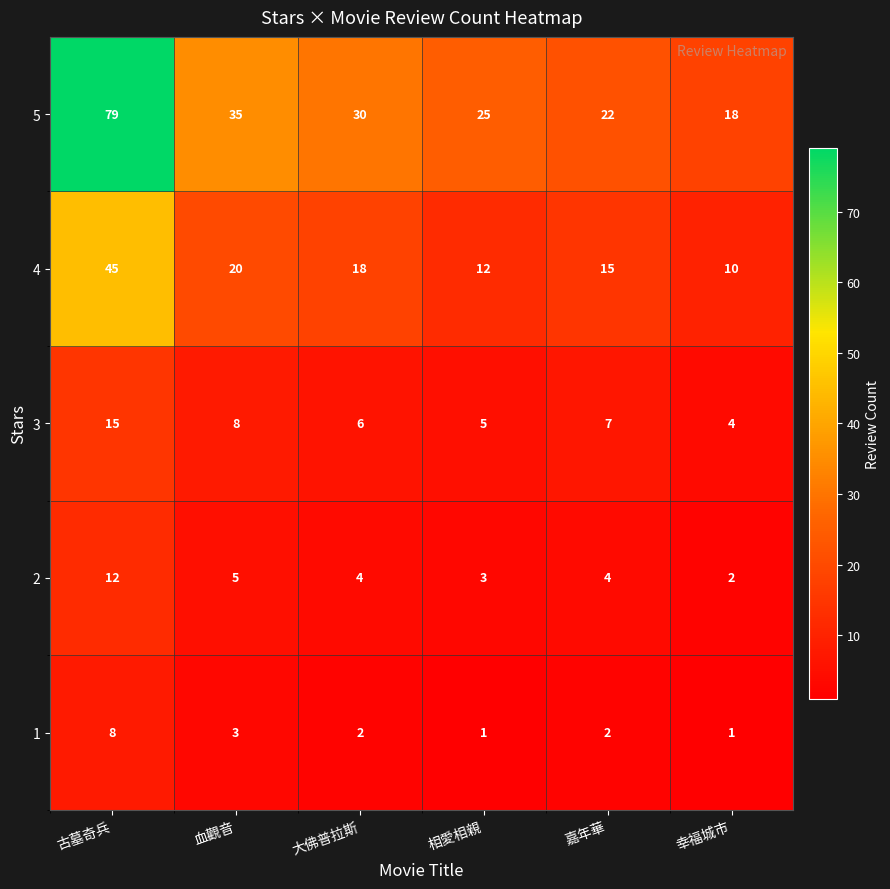

How many 1 values are between 1 and 3?

5